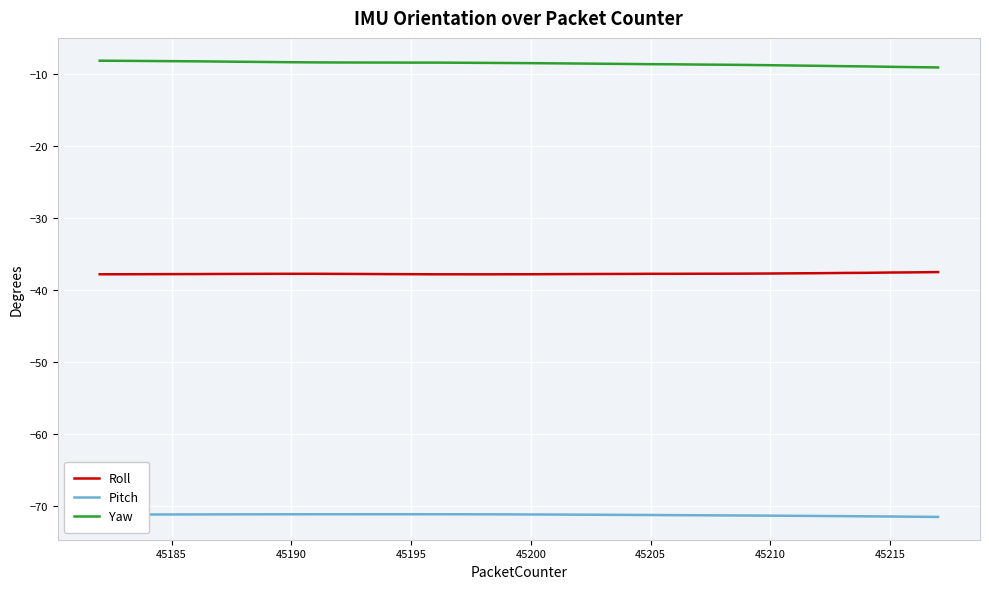

Which series has the largest total across all categories?

Yaw